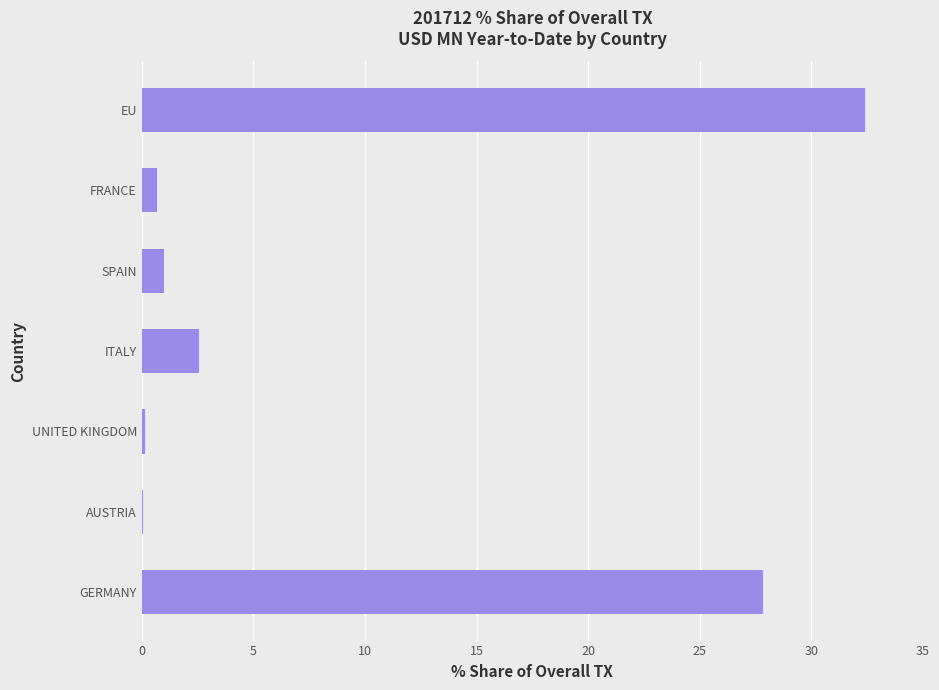

What is the sum of all values?

64.6